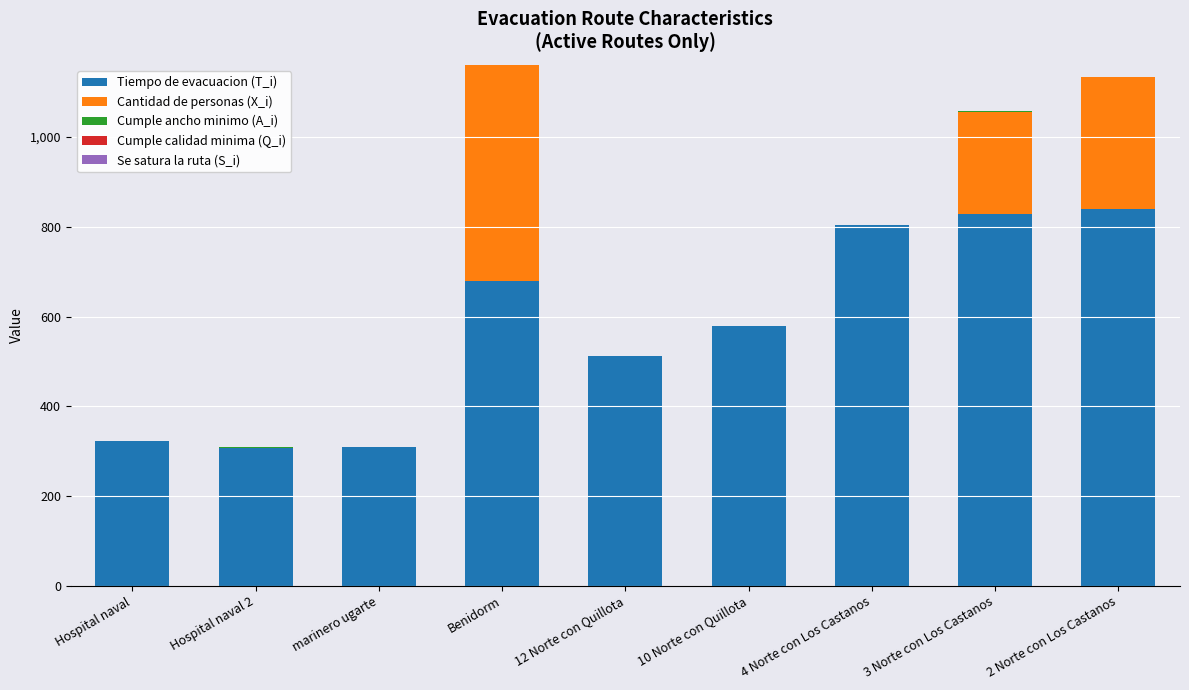

What is the sum of all Tiempo de evacuacion (T_i) values?

5182.3